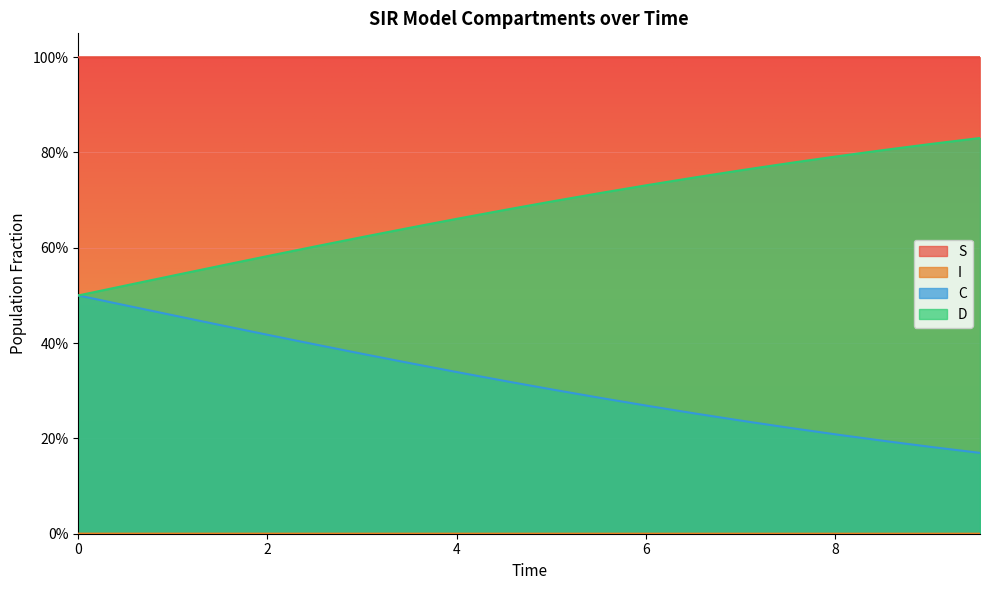

What is the average value of the D series?

0.7